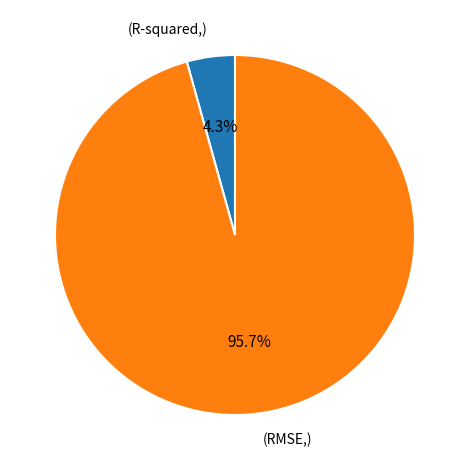

Does any single category account for the majority?

Yes